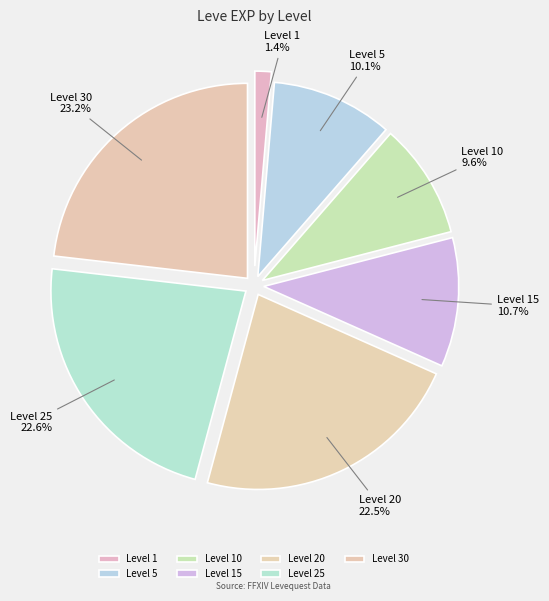

Which has a higher value, Level 15 or Level 25?

Level 25